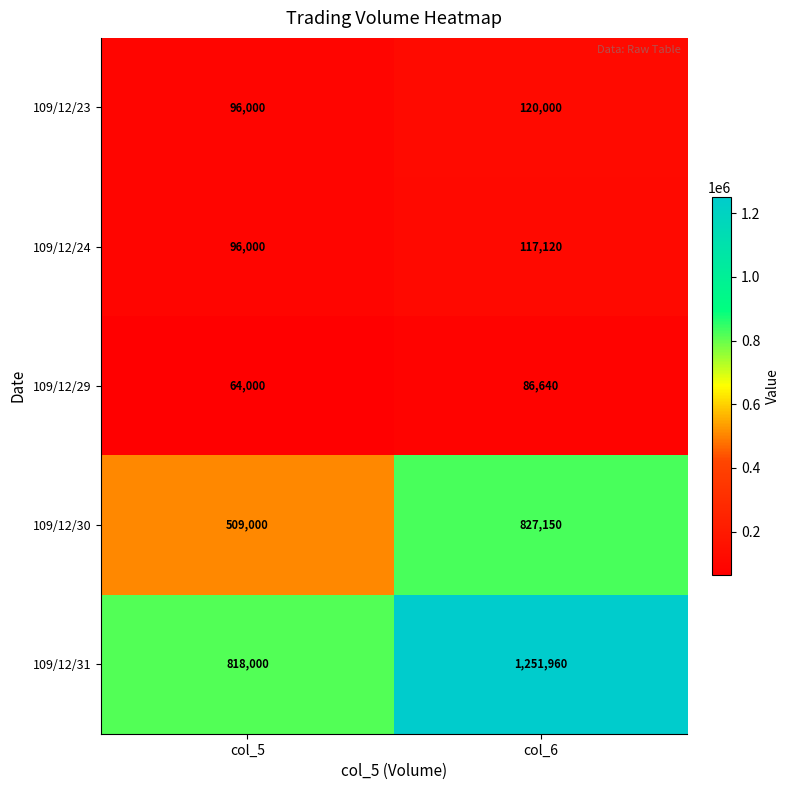

Which series has the widest spread of values?

109/12/31